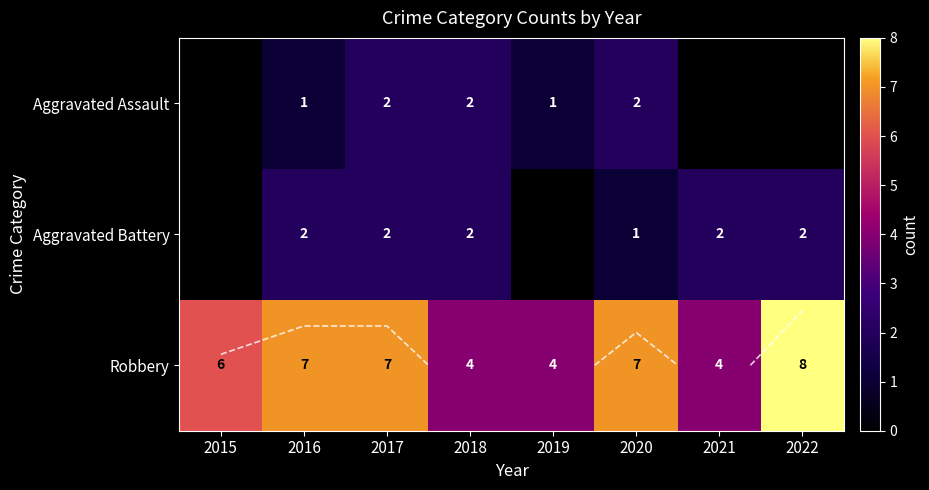

Count the Aggravated Assault values in the range 0 to 2.

8